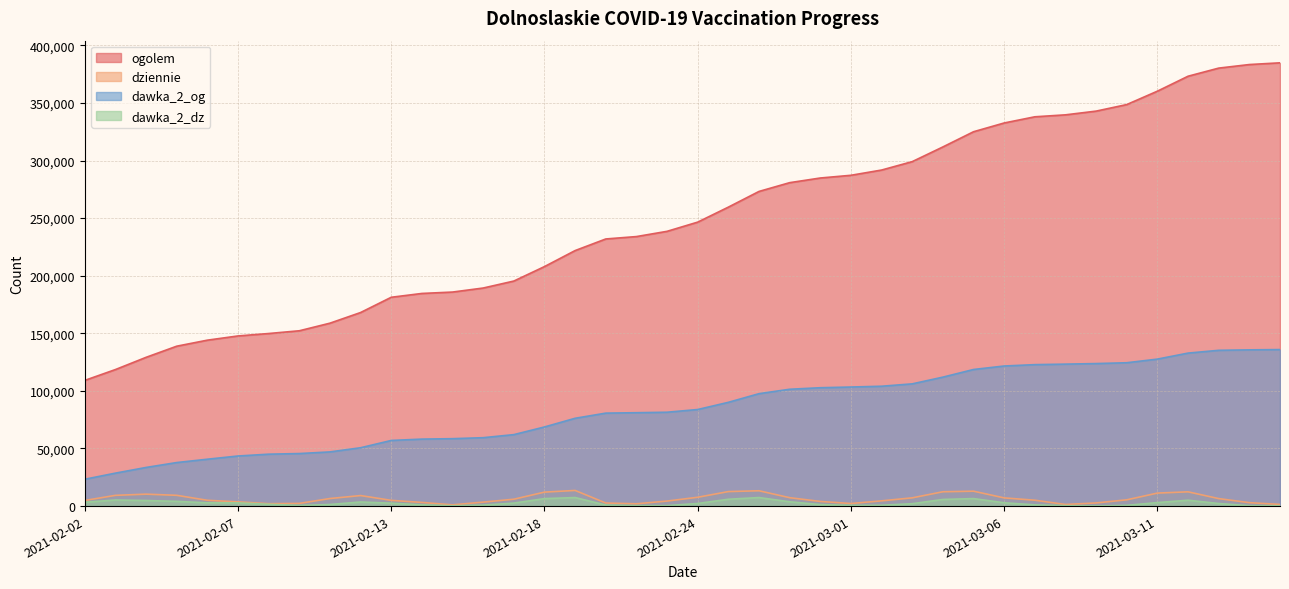

The value of ogolem at 2021-03-01 is 132567. True or false?

False